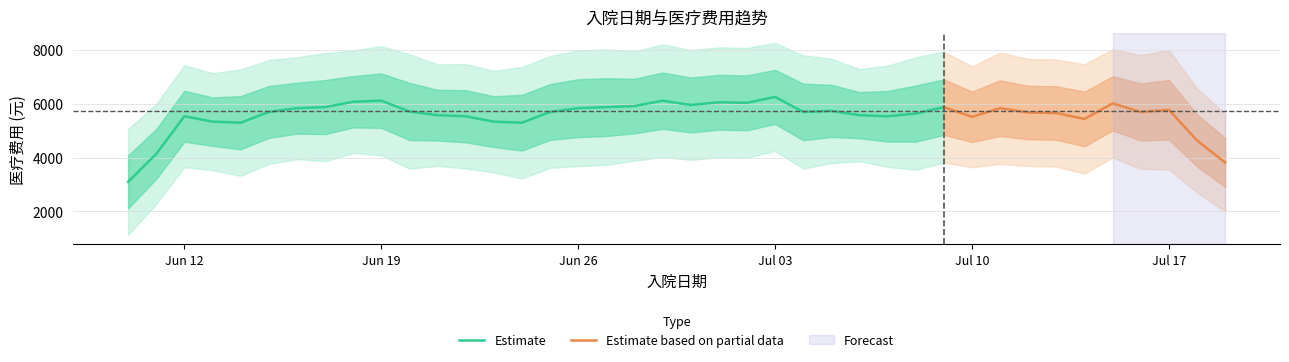

The chart shows a value of 6305 at 2023-07-06. True or false?

False